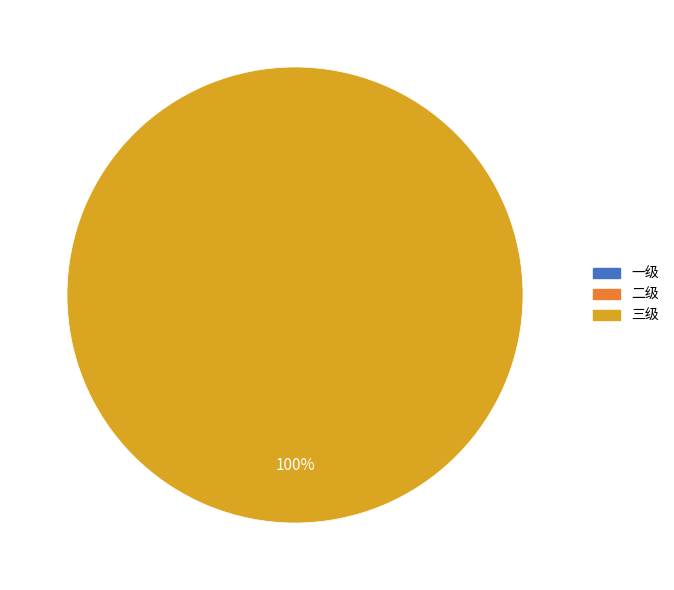

Is there any slice that represents more than half of the pie?

Yes